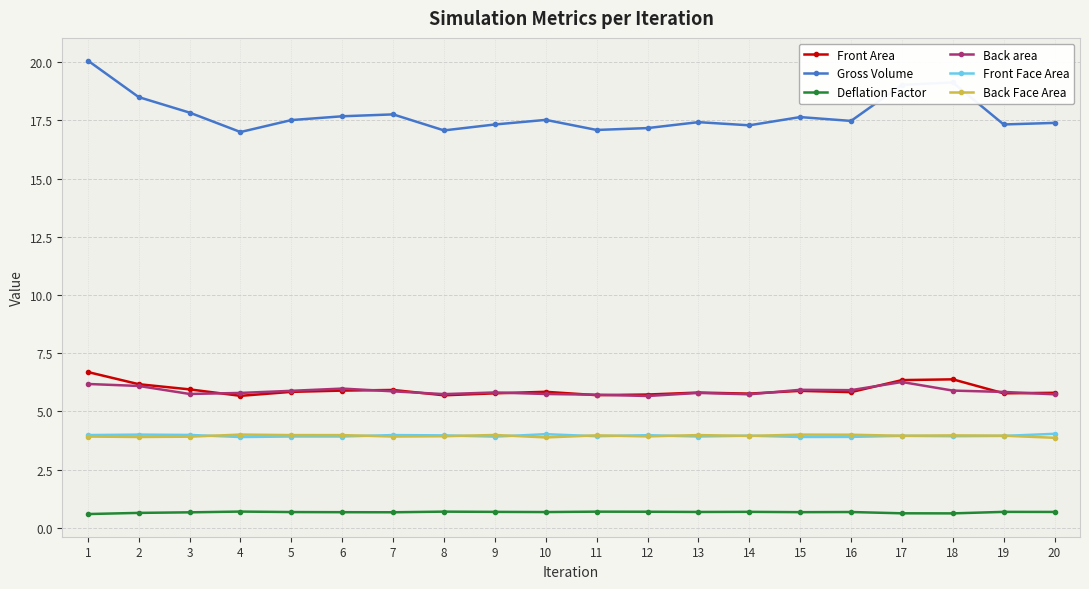

What is the total value across all series at 19?

37.5